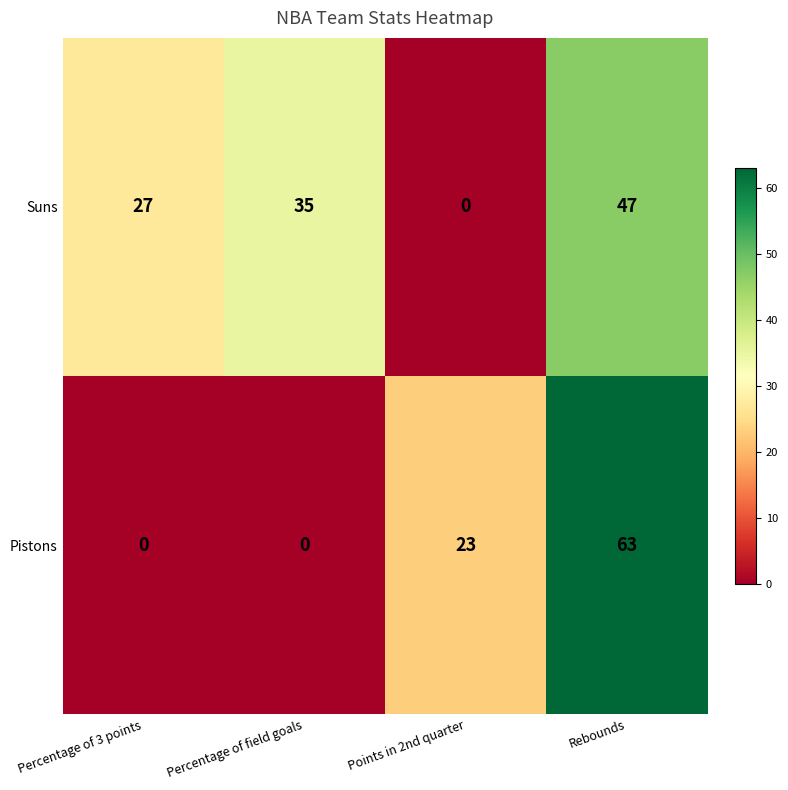

At which label is Suns closest to 23?

Percentage of 3 points